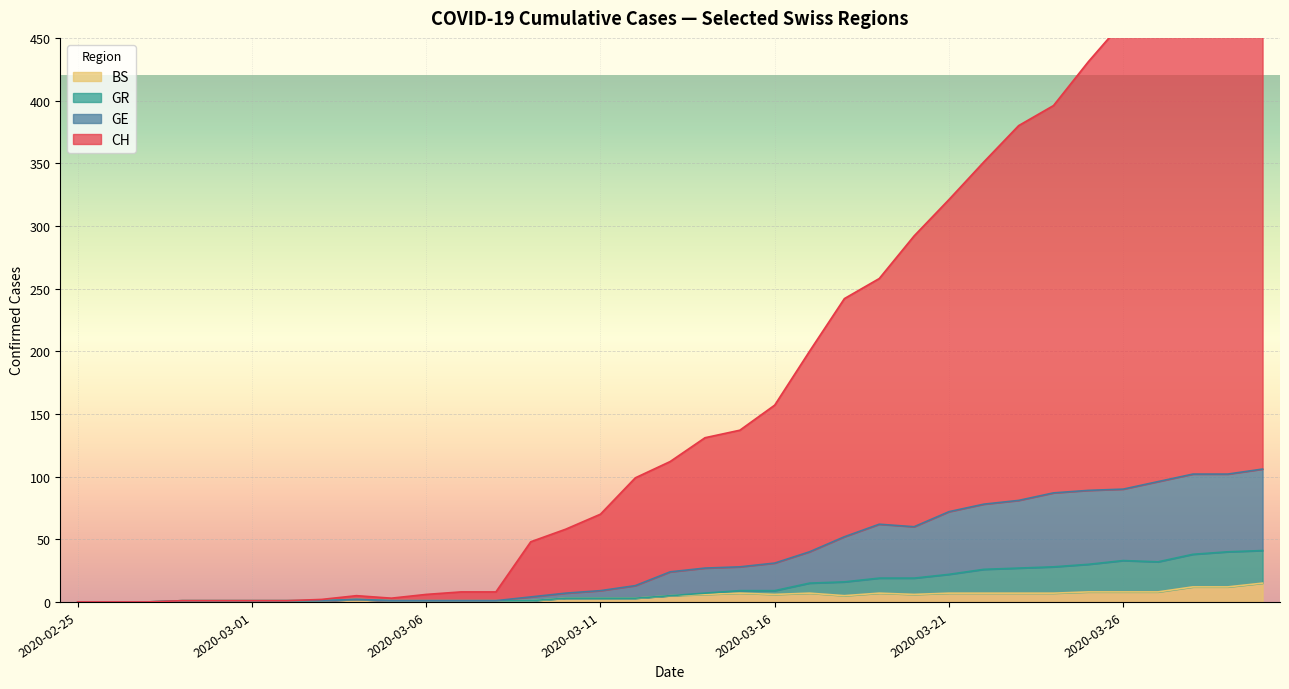

At which label does CH reach its minimum?

2020-02-25